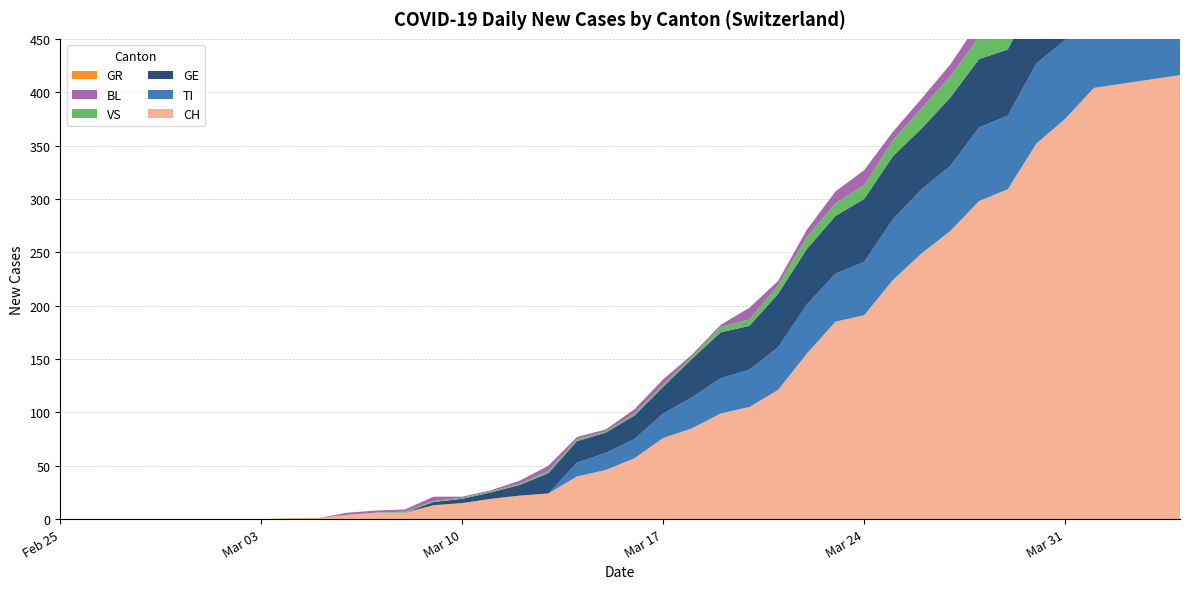

Reading right to left, extract all data points from this chart.

CH: 2020-04-04=416	2020-04-03=412	2020-04-02=408	2020-04-01=404	2020-03-31=375	2020-03-30=352	2020-03-29=309	2020-03-28=298	2020-03-27=270	2020-03-26=249	2020-03-25=224	2020-03-24=191	2020-03-23=185	2020-03-22=155	2020-03-21=121	2020-03-20=105	2020-03-19=99	2020-03-18=85	2020-03-17=76	2020-03-16=57	2020-03-15=46	2020-03-14=40	2020-03-13=24	2020-03-12=22	2020-03-11=19	2020-03-10=15	2020-03-09=13	2020-03-08=6	2020-03-07=6	2020-03-06=4	2020-03-05=1	2020-03-04=1	2020-03-03=0	2020-03-02=0	2020-03-01=0	2020-02-29=0	2020-02-28=0	2020-02-27=0	2020-02-26=0	2020-02-25=0
TI: 2020-04-04=72	2020-04-03=75	2020-04-02=75	2020-04-01=76	2020-03-31=74	2020-03-30=75	2020-03-29=69	2020-03-28=69	2020-03-27=61	2020-03-26=60	2020-03-25=57	2020-03-24=50	2020-03-23=45	2020-03-22=46	2020-03-21=40	2020-03-20=35	2020-03-19=33	2020-03-18=29	2020-03-17=23	2020-03-16=18	2020-03-15=16	2020-03-14=13	2020-03-13=0	2020-03-12=0	2020-03-11=0	2020-03-10=0	2020-03-09=0	2020-03-08=0	2020-03-07=0	2020-03-06=0	2020-03-05=0	2020-03-04=0	2020-03-03=0	2020-03-02=0	2020-03-01=0	2020-02-29=0	2020-02-28=0	2020-02-27=0	2020-02-26=0	2020-02-25=0
GE: 2020-04-04=61	2020-04-03=65	2020-04-02=62	2020-04-01=64	2020-03-31=61	2020-03-30=65	2020-03-29=62	2020-03-28=64	2020-03-27=64	2020-03-26=57	2020-03-25=59	2020-03-24=59	2020-03-23=54	2020-03-22=52	2020-03-21=50	2020-03-20=41	2020-03-19=43	2020-03-18=36	2020-03-17=25	2020-03-16=22	2020-03-15=19	2020-03-14=20	2020-03-13=19	2020-03-12=10	2020-03-11=6	2020-03-10=4	2020-03-09=3	2020-03-08=0	2020-03-07=0	2020-03-06=0	2020-03-05=0	2020-03-04=0	2020-03-03=0	2020-03-02=0	2020-03-01=0	2020-02-29=0	2020-02-28=0	2020-02-27=0	2020-02-26=0	2020-02-25=0
VS: 2020-04-04=28	2020-04-03=26	2020-04-02=28	2020-04-01=26	2020-03-31=24	2020-03-30=25	2020-03-29=22	2020-03-28=21	2020-03-27=20	2020-03-26=19	2020-03-25=15	2020-03-24=13	2020-03-23=12	2020-03-22=11	2020-03-21=8	2020-03-20=6	2020-03-19=5	2020-03-18=2	2020-03-17=2	2020-03-16=2	2020-03-15=1	2020-03-14=2	2020-03-13=2	2020-03-12=1	2020-03-11=1	2020-03-10=1	2020-03-09=1	2020-03-08=1	2020-03-07=0	2020-03-06=0	2020-03-05=0	2020-03-04=0	2020-03-03=0	2020-03-02=0	2020-03-01=0	2020-02-29=0	2020-02-28=0	2020-02-27=0	2020-02-26=0	2020-02-25=0
BL: 2020-04-04=19	2020-04-03=18	2020-04-02=18	2020-04-01=17	2020-03-31=18	2020-03-30=17	2020-03-29=15	2020-03-28=14	2020-03-27=11	2020-03-26=9	2020-03-25=8	2020-03-24=14	2020-03-23=11	2020-03-22=7	2020-03-21=4	2020-03-20=11	2020-03-19=2	2020-03-18=2	2020-03-17=5	2020-03-16=4	2020-03-15=2	2020-03-14=2	2020-03-13=5	2020-03-12=3	2020-03-11=1	2020-03-10=1	2020-03-09=4	2020-03-08=2	2020-03-07=2	2020-03-06=2	2020-03-05=0	2020-03-04=0	2020-03-03=0	2020-03-02=0	2020-03-01=0	2020-02-29=0	2020-02-28=0	2020-02-27=0	2020-02-26=0	2020-02-25=0
GR: 2020-04-04=0	2020-04-03=0	2020-04-02=0	2020-04-01=0	2020-03-31=0	2020-03-30=0	2020-03-29=0	2020-03-28=0	2020-03-27=0	2020-03-26=0	2020-03-25=0	2020-03-24=0	2020-03-23=0	2020-03-22=0	2020-03-21=0	2020-03-20=0	2020-03-19=0	2020-03-18=0	2020-03-17=0	2020-03-16=0	2020-03-15=0	2020-03-14=0	2020-03-13=0	2020-03-12=0	2020-03-11=0	2020-03-10=0	2020-03-09=0	2020-03-08=0	2020-03-07=0	2020-03-06=0	2020-03-05=0	2020-03-04=0	2020-03-03=0	2020-03-02=0	2020-03-01=0	2020-02-29=0	2020-02-28=0	2020-02-27=0	2020-02-26=0	2020-02-25=0